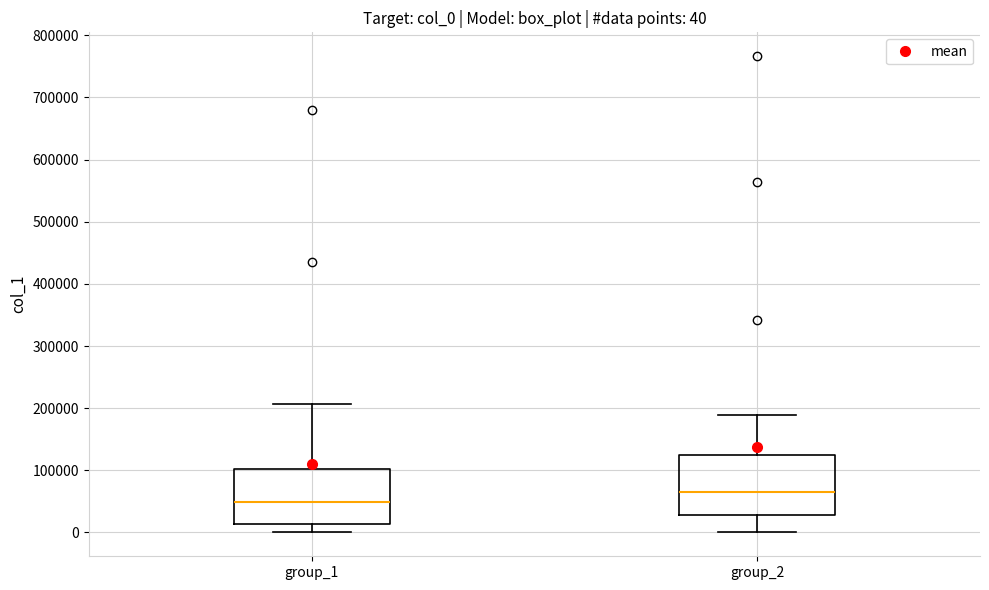

Which box's median line is the lowest?

group_1